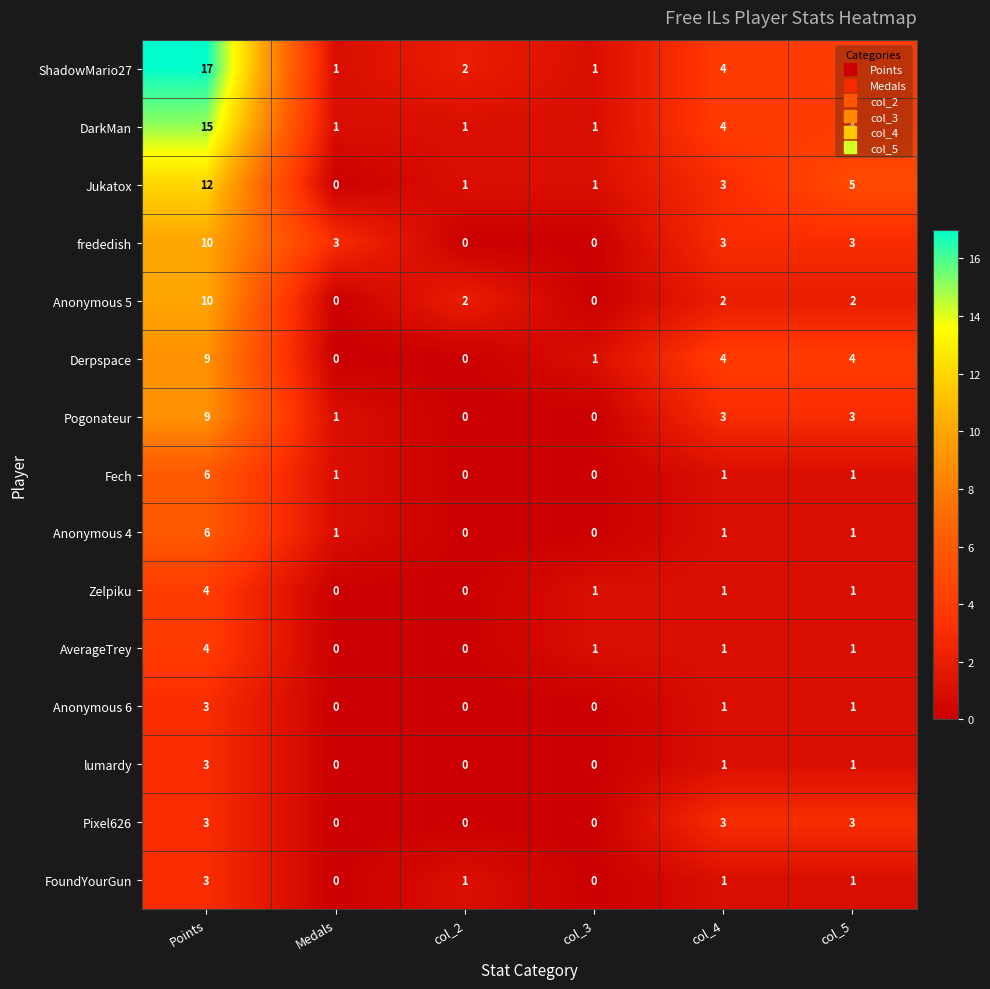

At which category is the sum across all series the highest?

Points